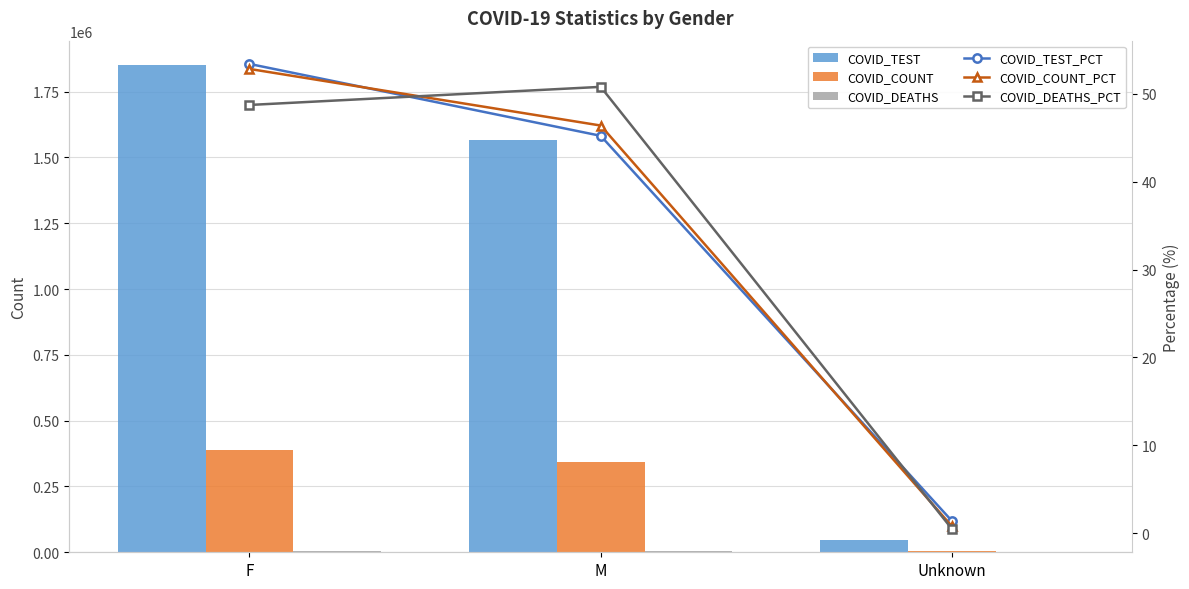

What are all the series names shown in the legend?

COVID_TEST, COVID_COUNT, COVID_DEATHS, COVID_TEST_PCT, COVID_COUNT_PCT, COVID_DEATHS_PCT